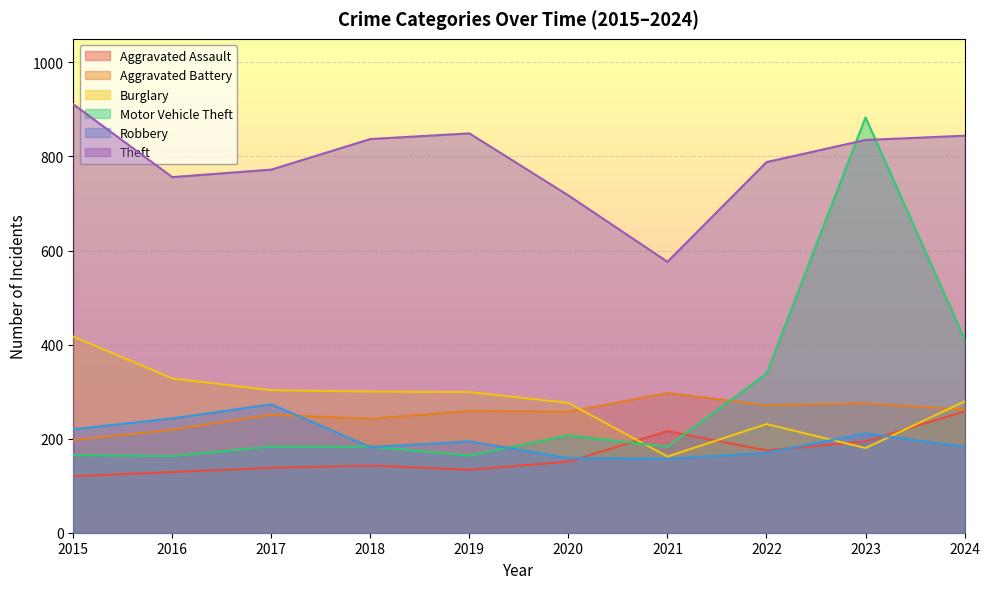

Is the value of Aggravated Assault at 2019 greater than the value of Aggravated Battery at 2016?

No